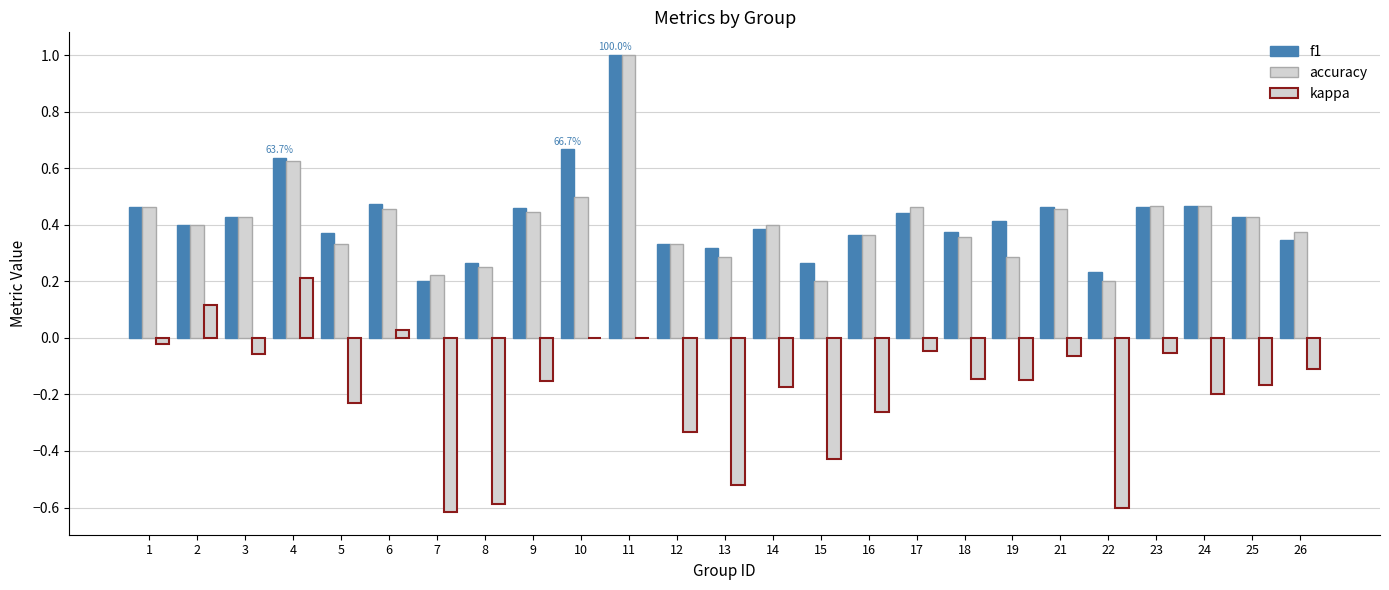

How many data points does each series have?

25